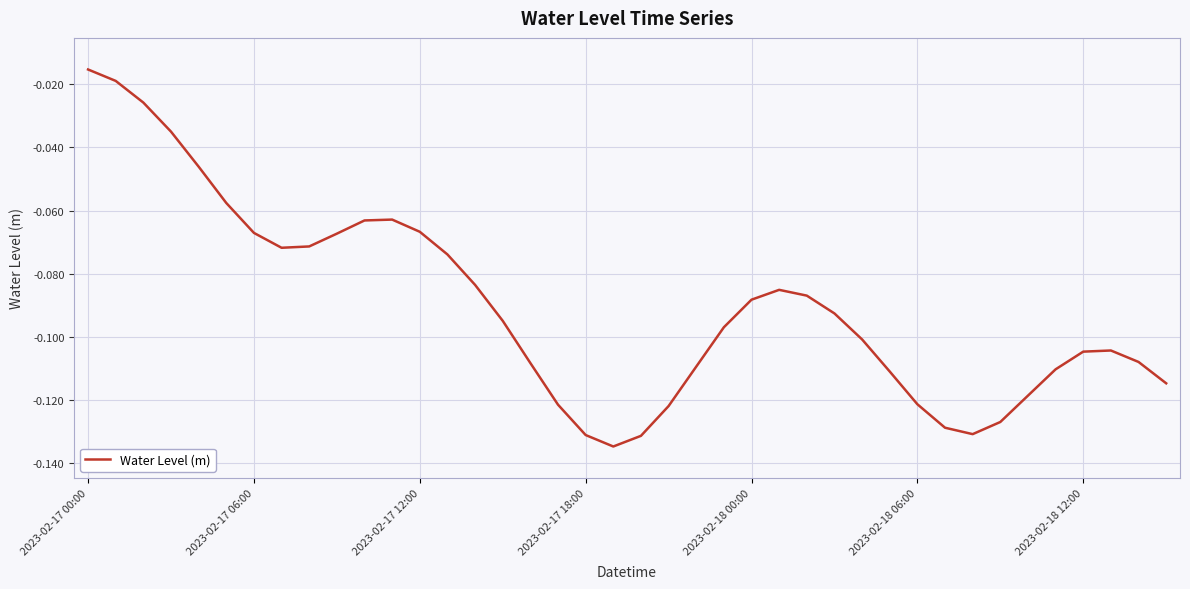

True or false: the data has more than 1 interior local peaks.

True